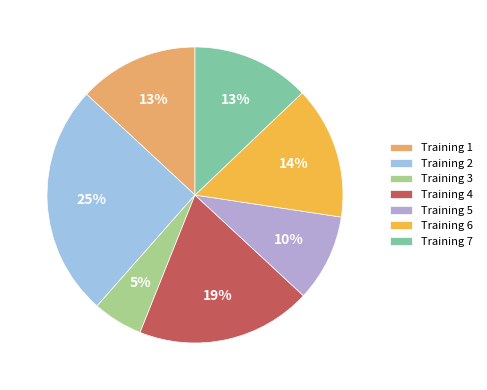

The Training 3 slice represents 1% of the pie. True or false?

False